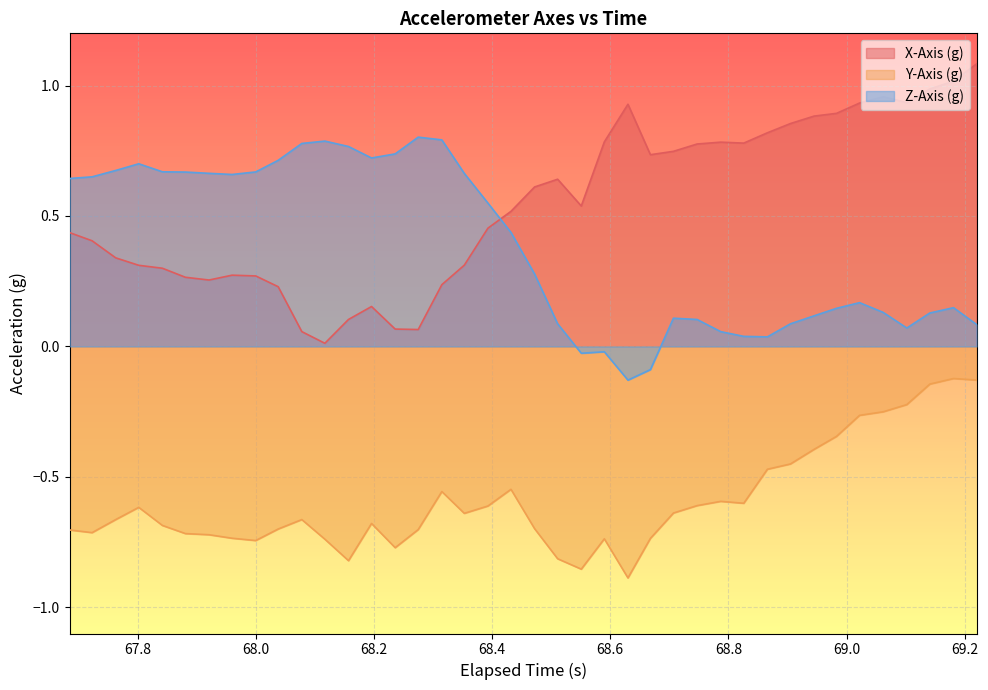

True or false: X-Axis (g) and Z-Axis (g) cross at least once.

True